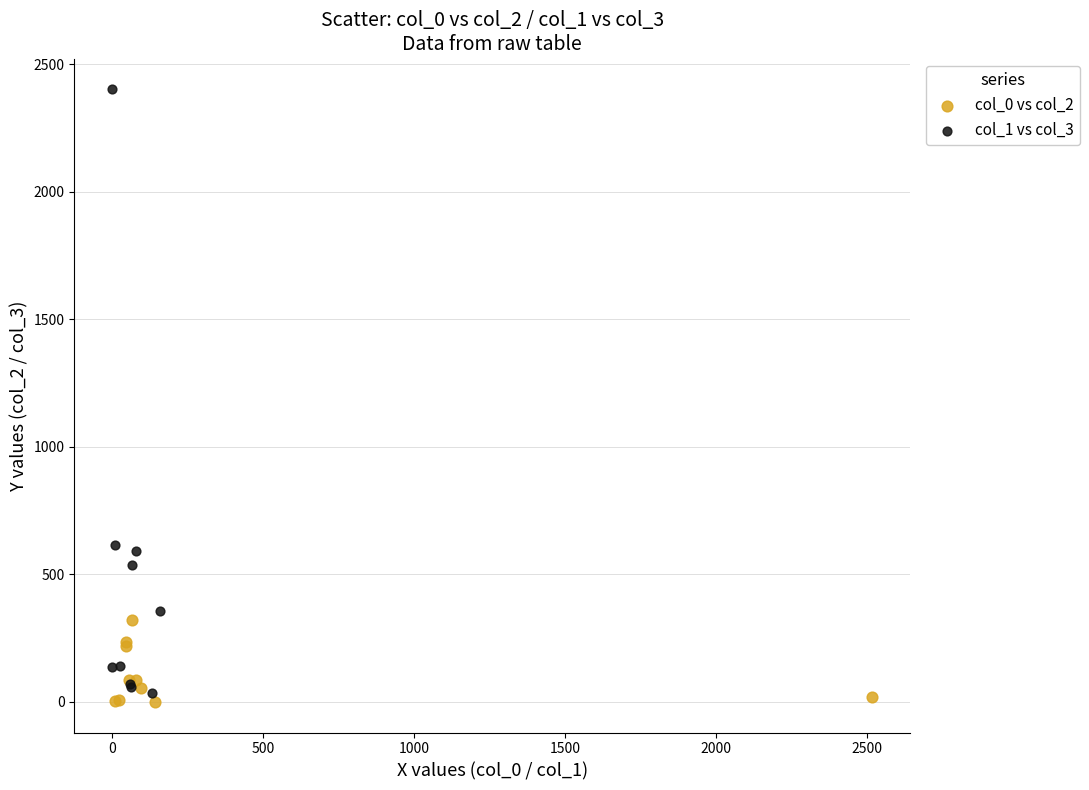

Which series has the widest spread of Y values?

col_1 vs col_3